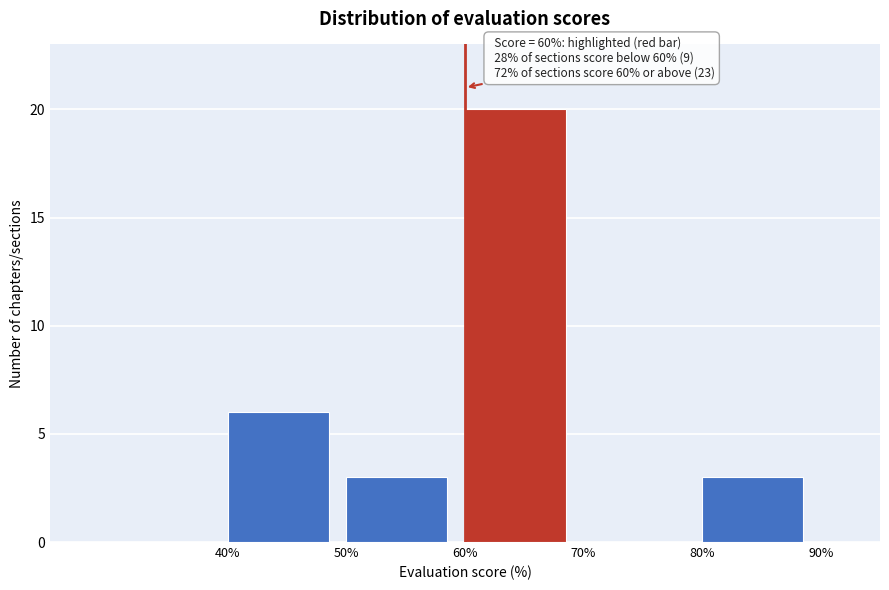

Which range on the x-axis has the tallest bar?

60 to 70